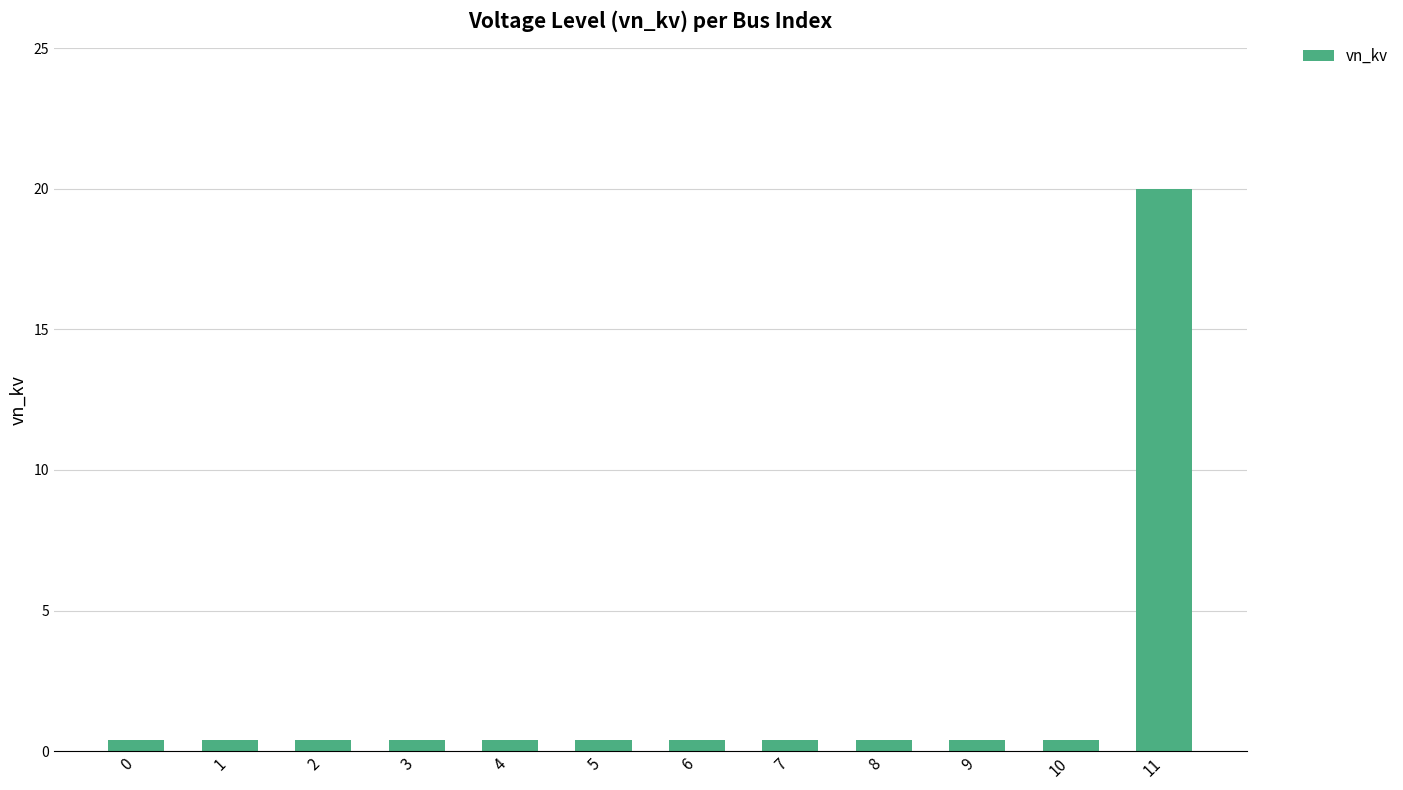

What is the difference between the maximum and minimum values?

19.6